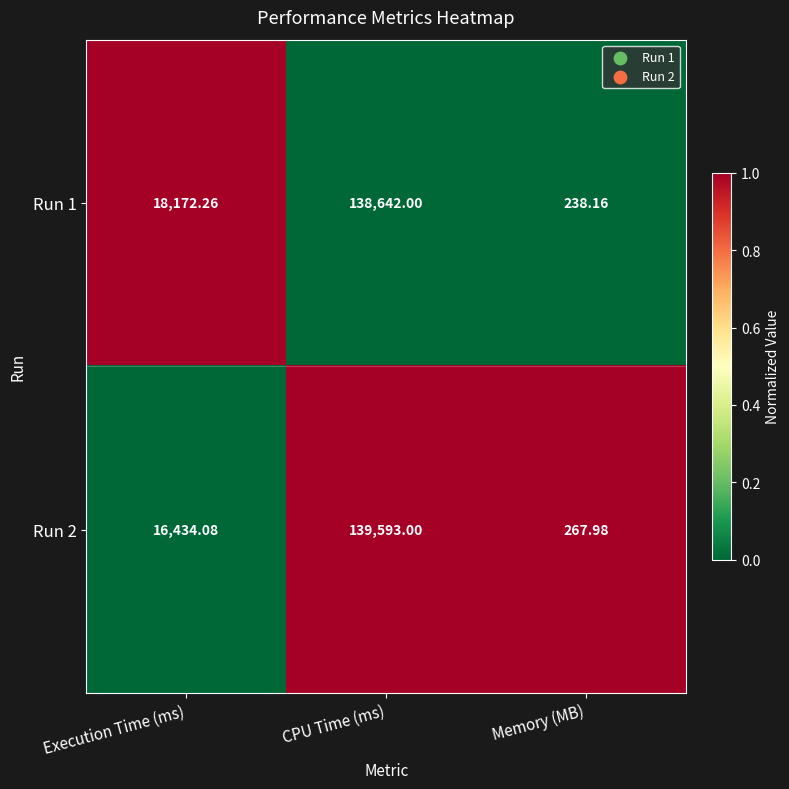

Which series has the largest total across all categories?

Run 1